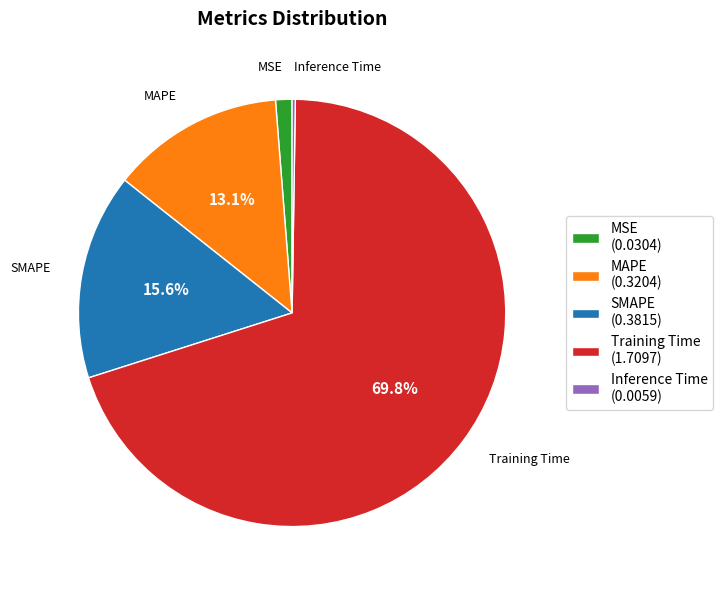

What percentage is the MAPE slice, to the nearest percent?

13%